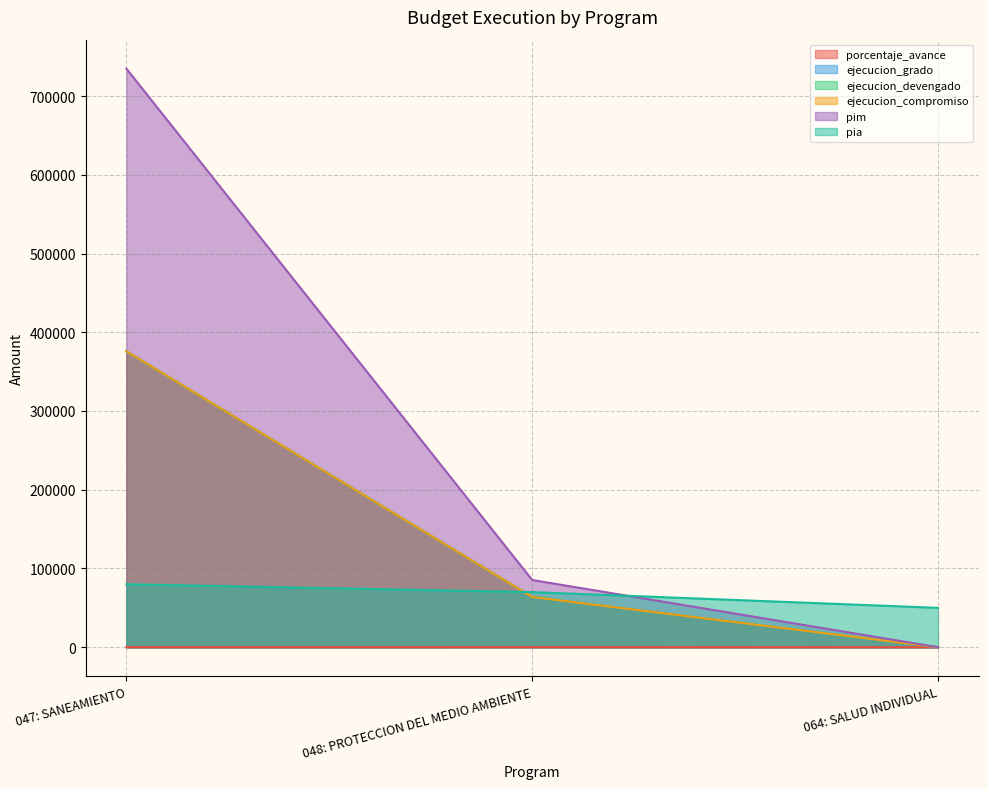

What is the sum of the ejecucion_compromiso values at 047: SANEAMIENTO and 048: PROTECCION DEL MEDIO AMBIENTE?

439645.0